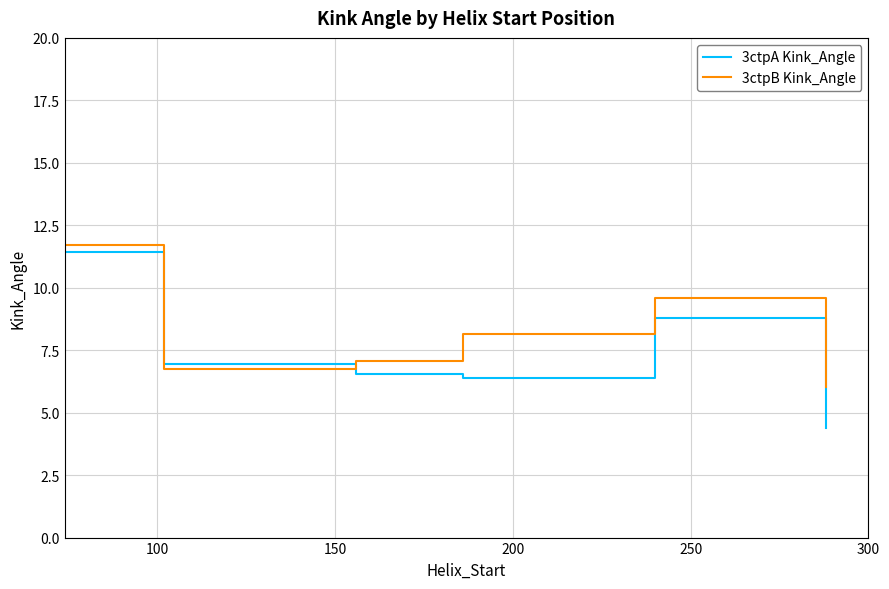

True or false: 3ctpA Kink_Angle and 3ctpB Kink_Angle cross at least once.

True